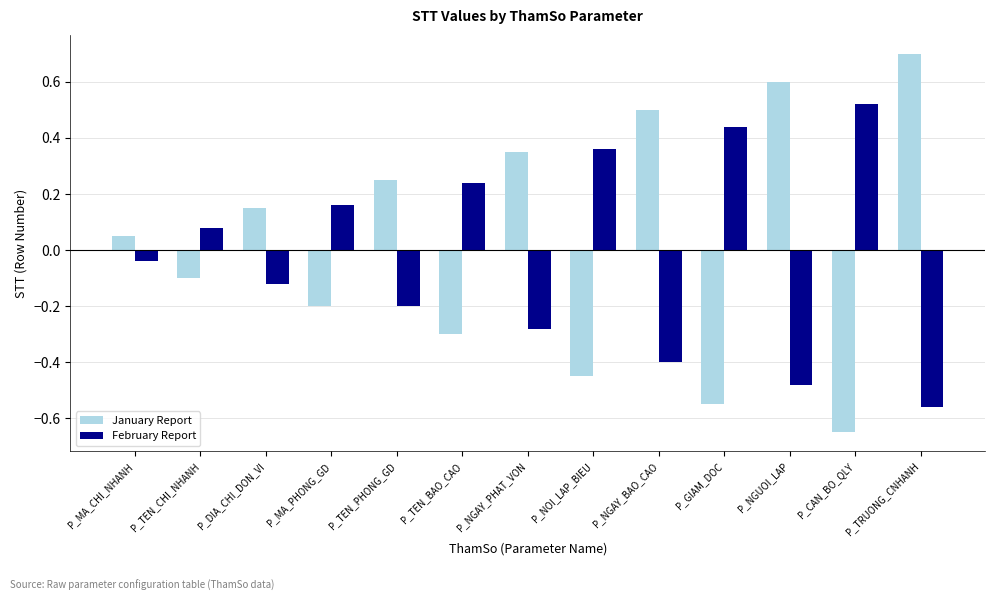

Which series has the largest total across all categories?

January Report